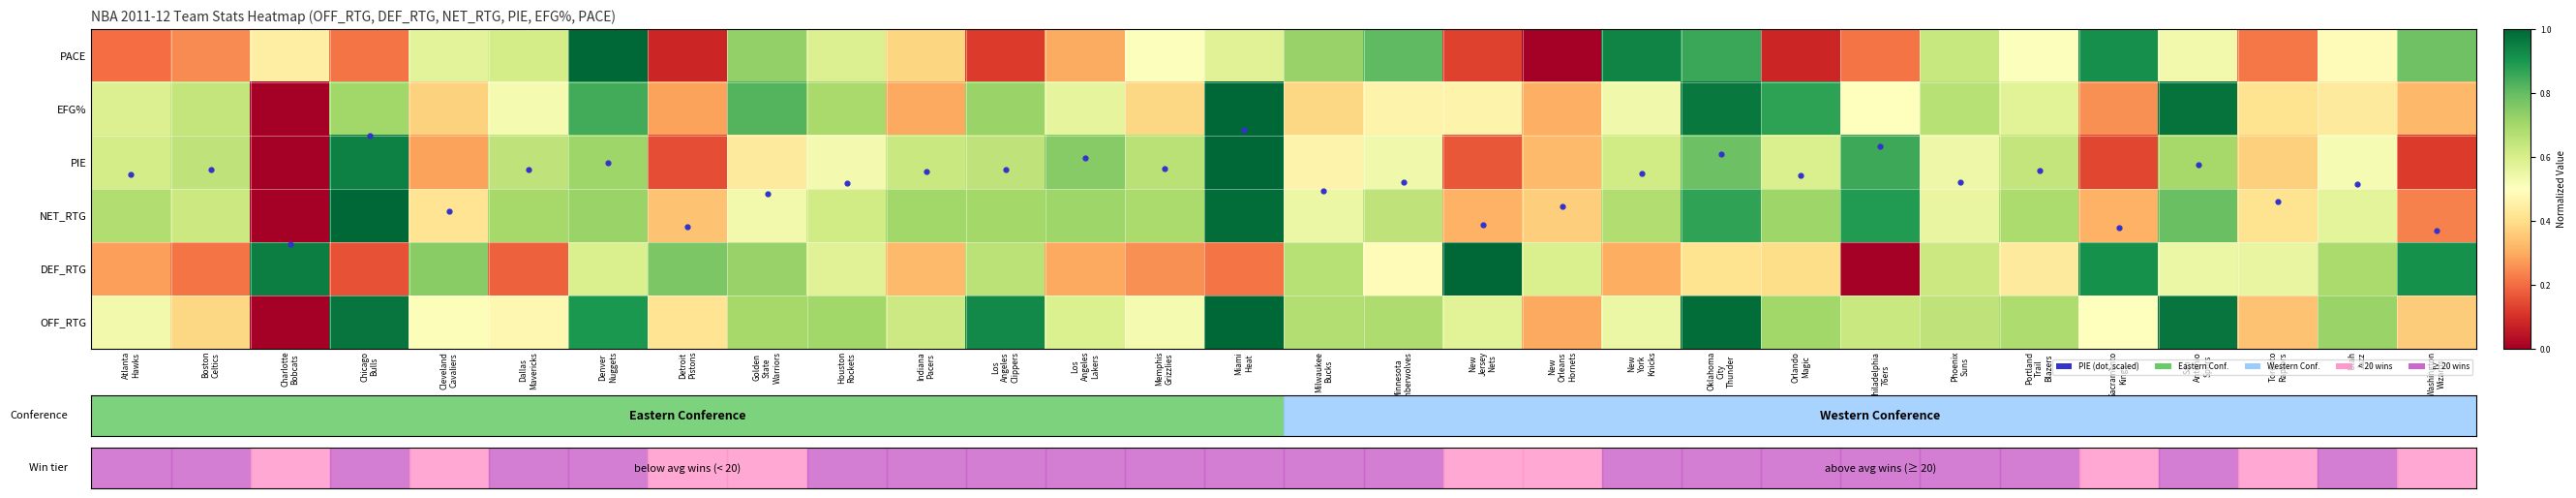

Is the value of PACE at Charlotte Bobcats greater than the value of DEF_RTG at Toronto Raptors?

No